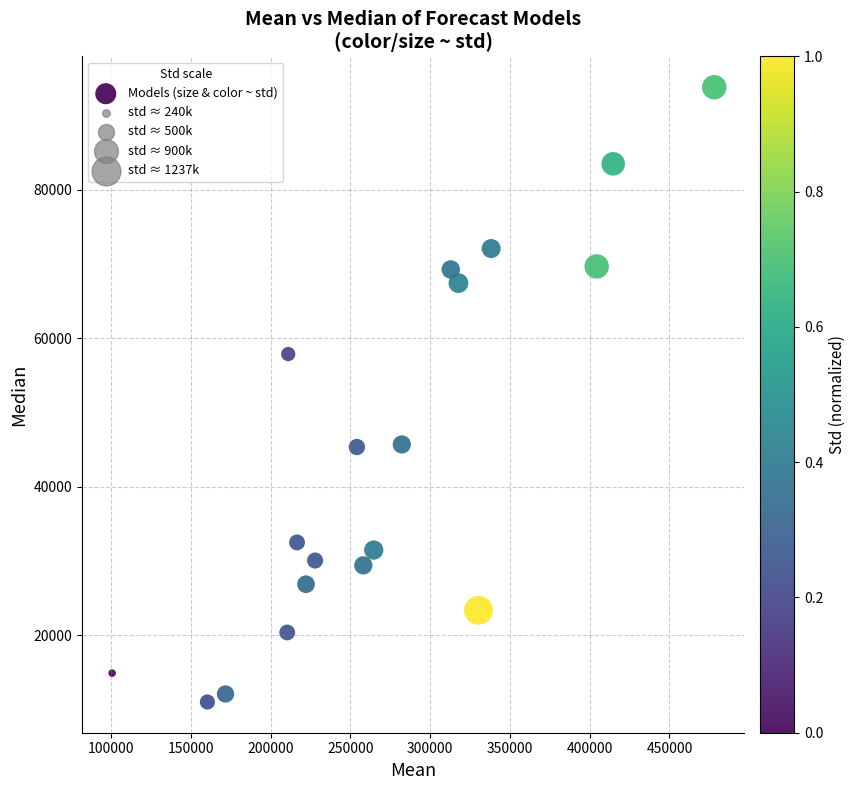

What Y value in the scatter plot is closest to 52429?

57893.2